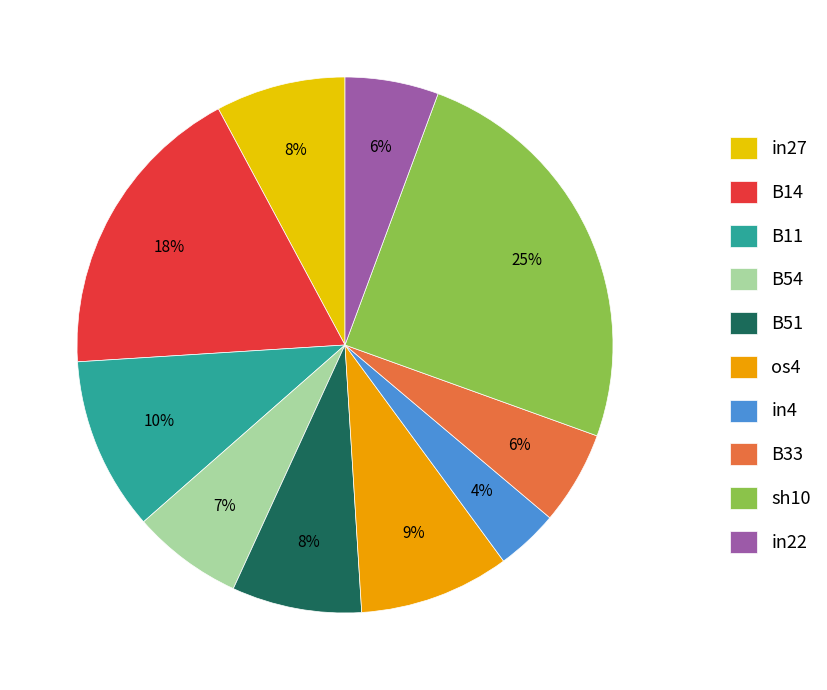

Is B11 the majority of the pie?

No